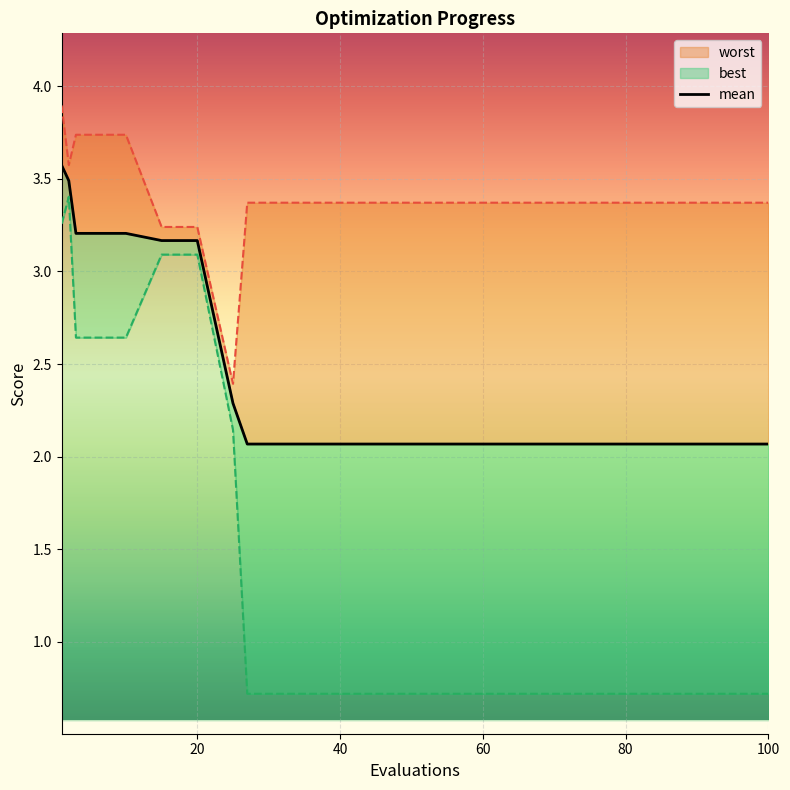

What is the difference between the mean values at 6 and 0?

0.4